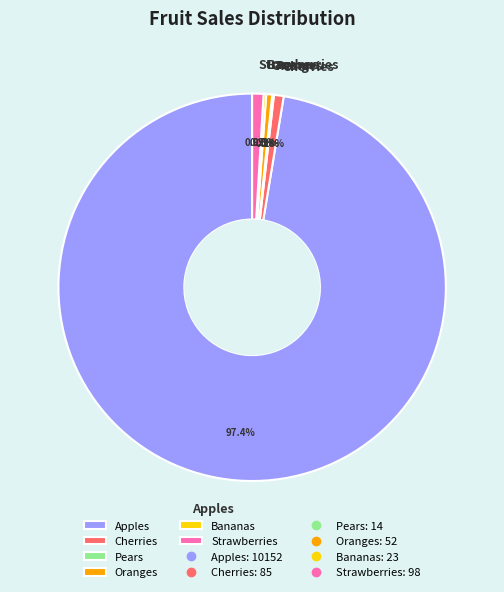

What portion of the pie excludes Strawberries?

99.1%